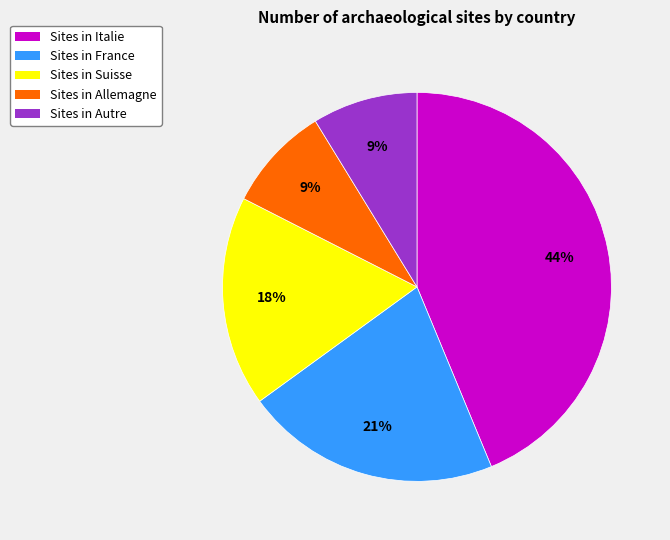

To the nearest percent, what is the average slice percentage?

20%